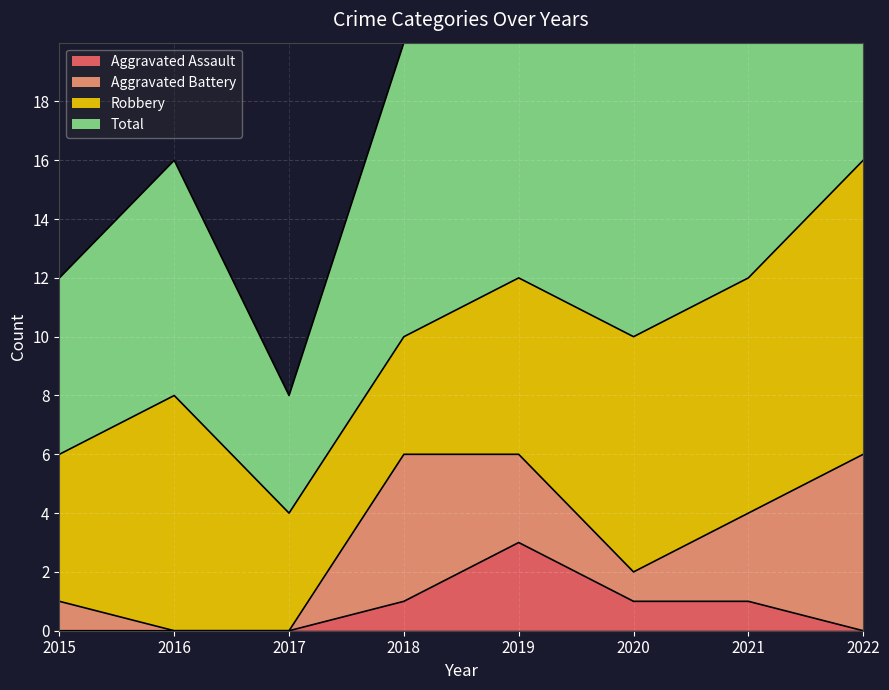

Reading left to right, extract all data points from this chart.

Aggravated Assault: 0	0	0	1	3	1	1	0
Total: 12	16	8	20	25	20	24	33